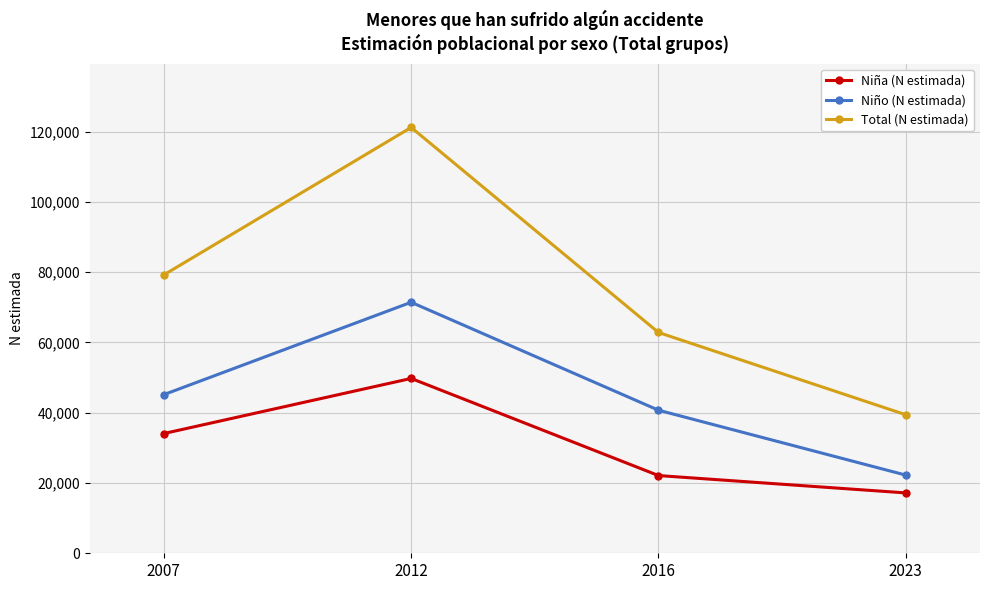

List the series in order of their overall mean, highest first.

Total (N estimada), Niño (N estimada), Niña (N estimada)